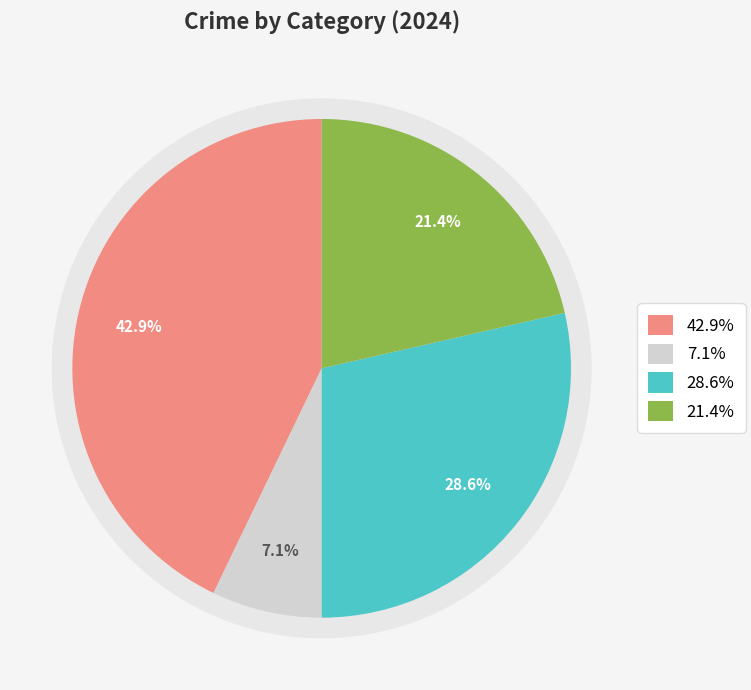

Is Theft the majority of the pie?

No